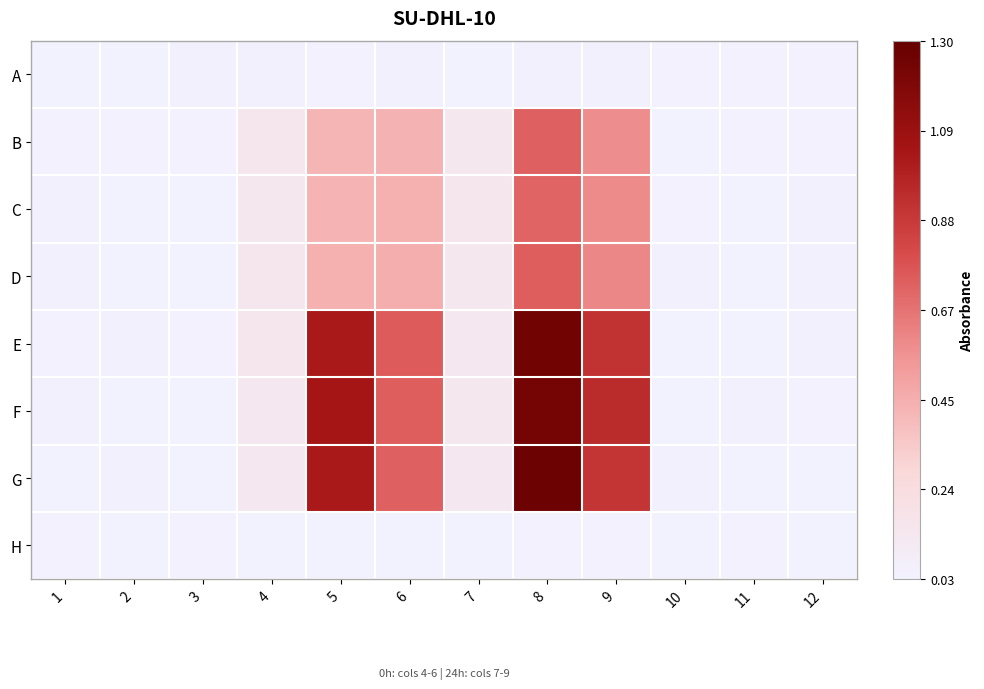

Which category has the lowest value across all series?

11